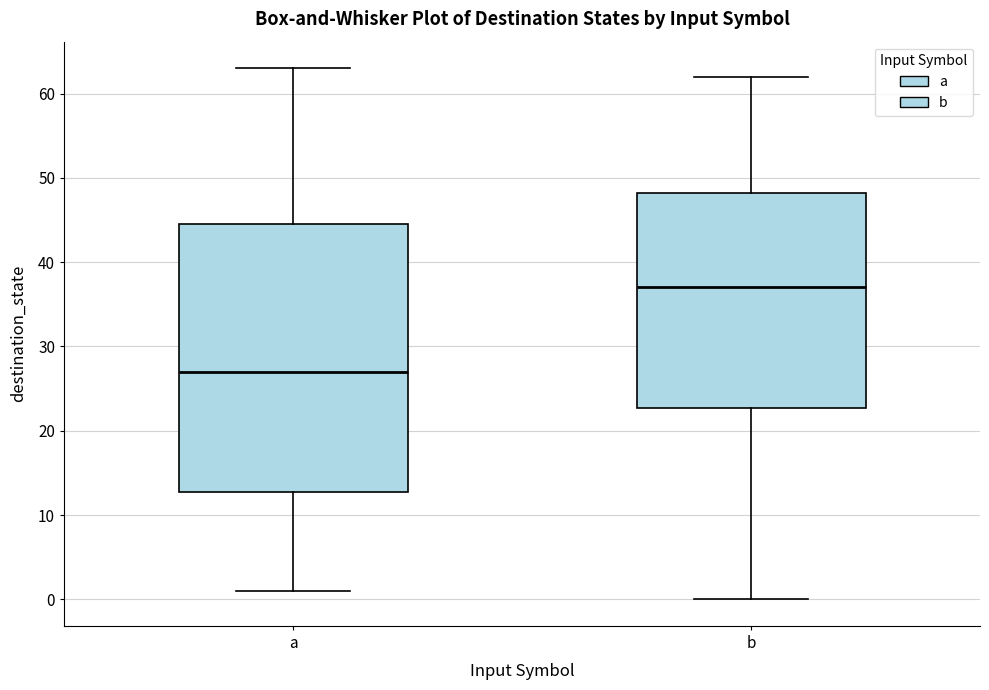

Comparing the boxes themselves (not the whiskers), which one is the tallest?

a